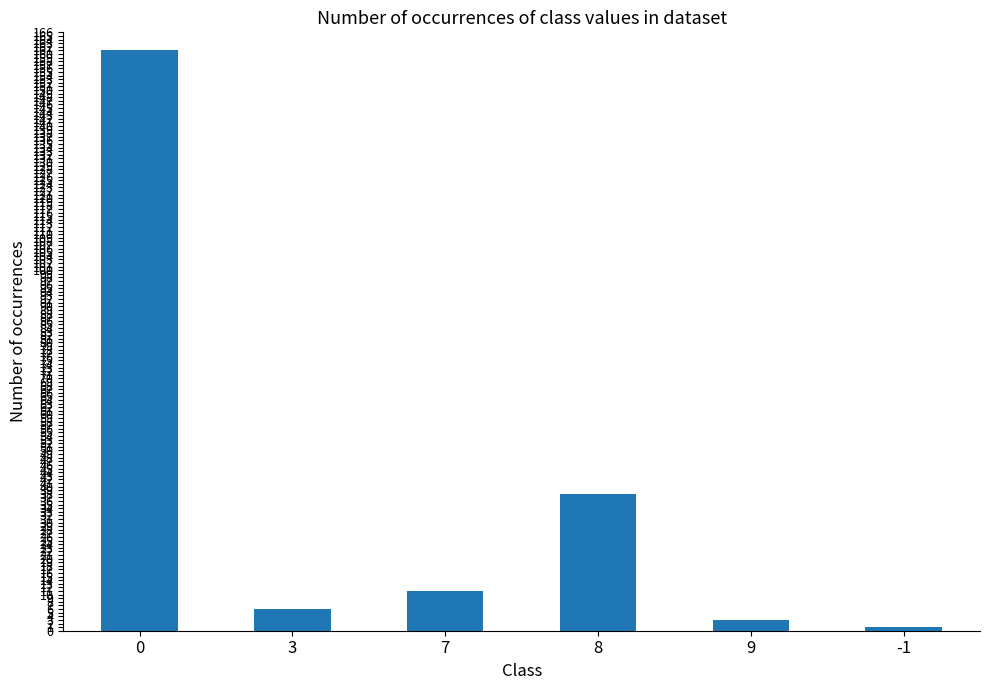

What is the value of the 1st bar from the left?

161